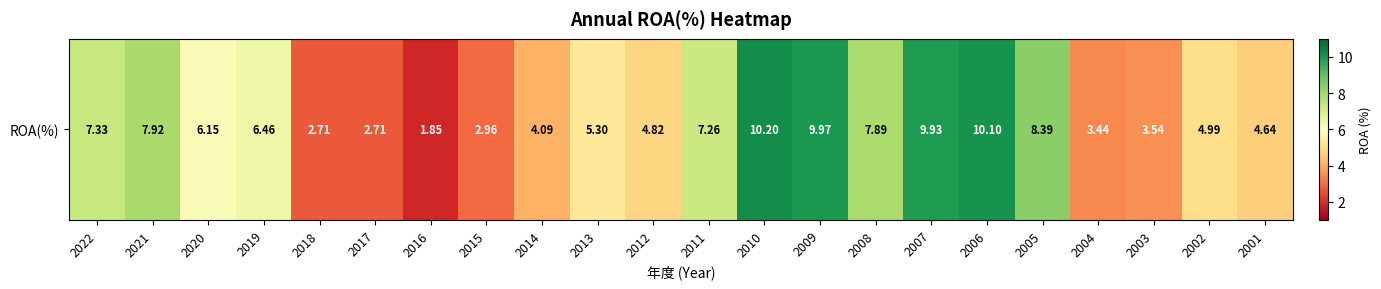

What is the sum of the values at 2010 and 2016?

12.0